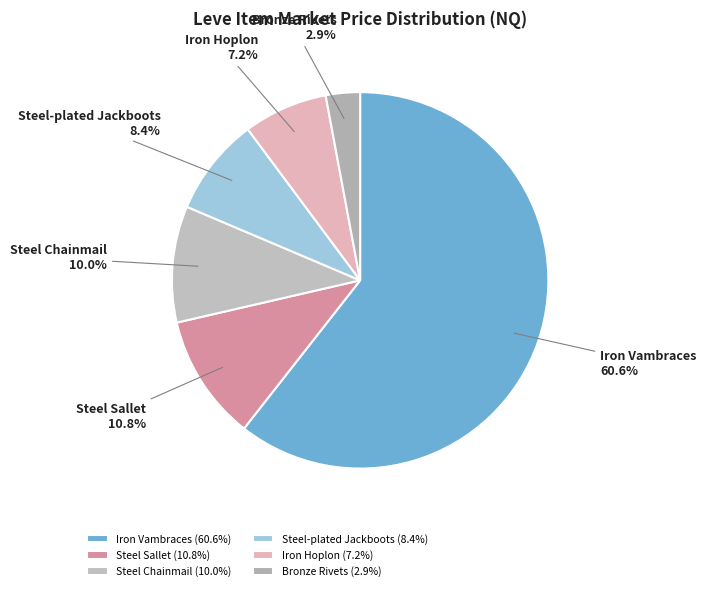

To the nearest percent, what is the average slice percentage?

17%